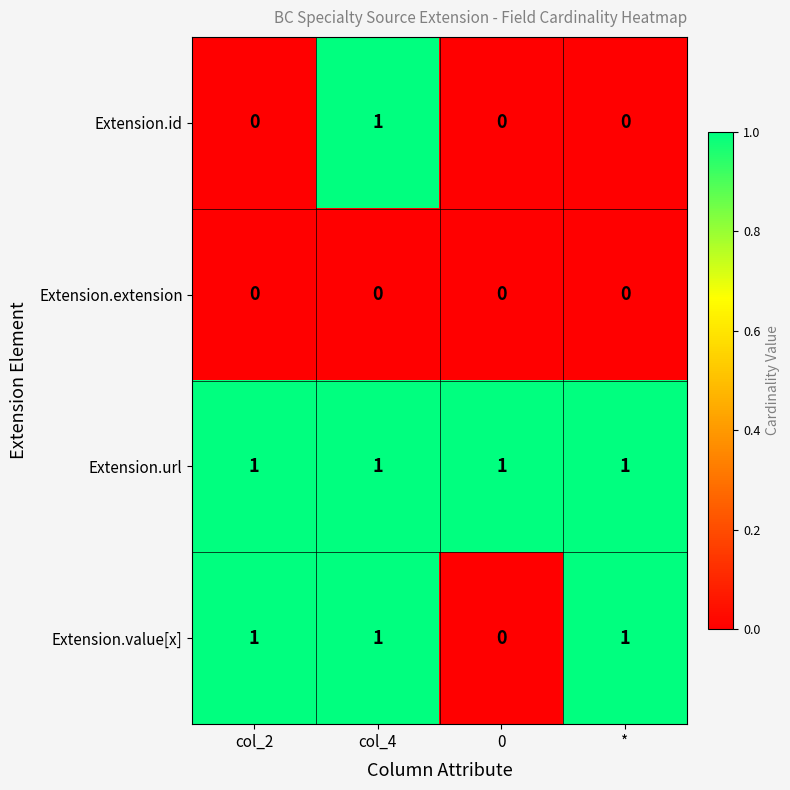

Rank the series by their average value, from lowest to highest.

Extension.extension, Extension.id, Extension.value[x], Extension.url